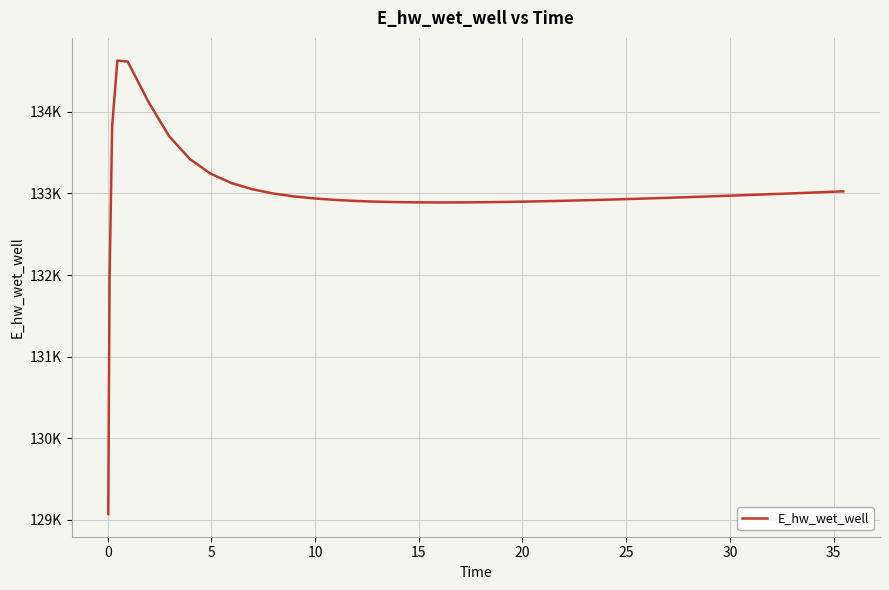

Reading left to right, what are all the values shown in this chart?

129070.6	131970.6	133827.0	134629.4	134616.9	134122.5	133701.4	133420.6	133242.3	133127.8	133052.3	133000.8	132964.8	132939.3	132921.1	132908.4	132899.7	132894.1	132891.1	132890.0	132890.6	132891.5	132894.1	132897.7	132902.2	132907.5	132913.5	132920.0	132927.1	132934.6	132942.5	132950.8	132959.4	132968.2	132977.4	132986.7	132996.3	133006.1	133016.0	133026.1